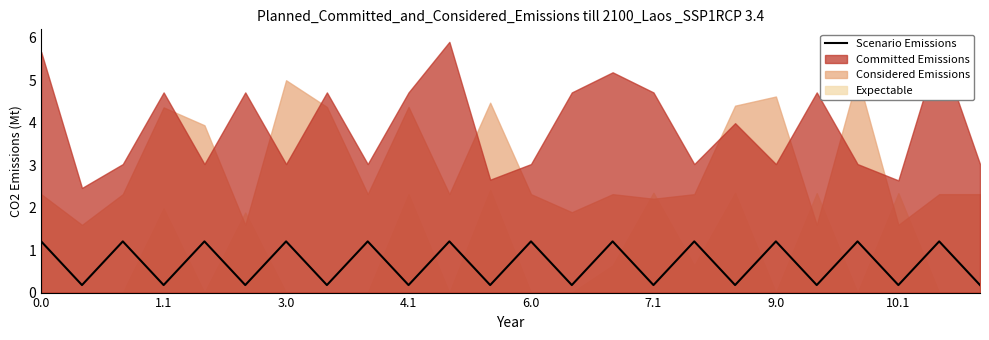

How many data points are less than 1?

12